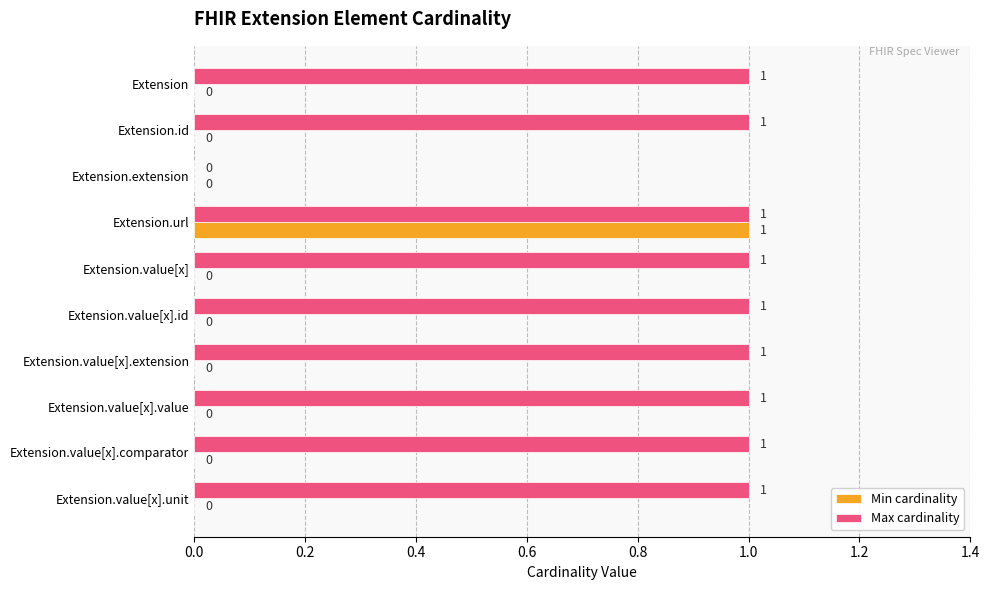

Is the value of Min cardinality at Extension.value[x].id greater than the value of Max cardinality at Extension.value[x].unit?

No